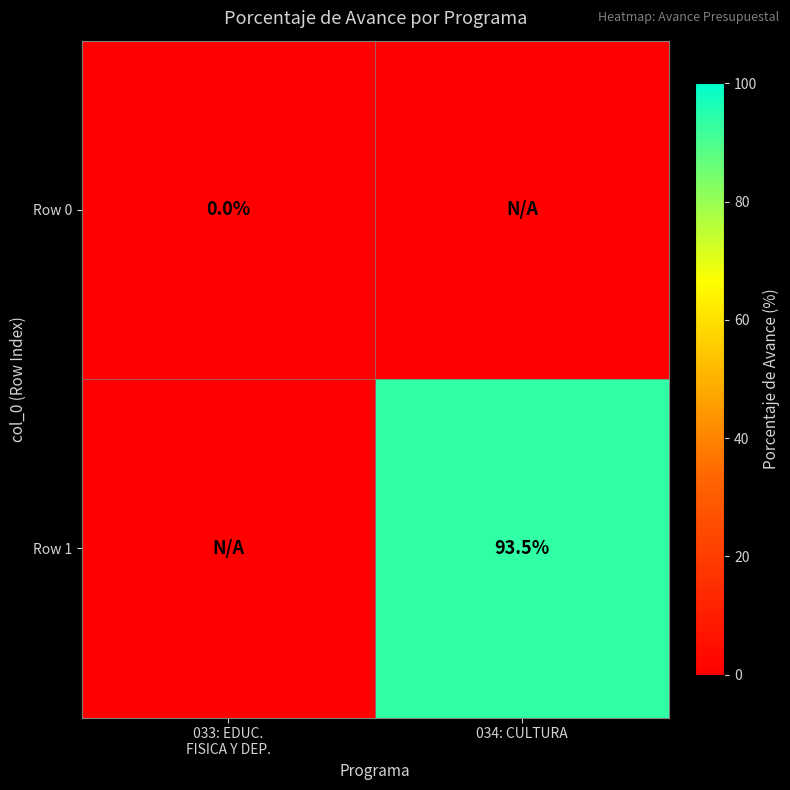

The Row 1 series shows 93.5 at 034: CULTURA. True or false?

True